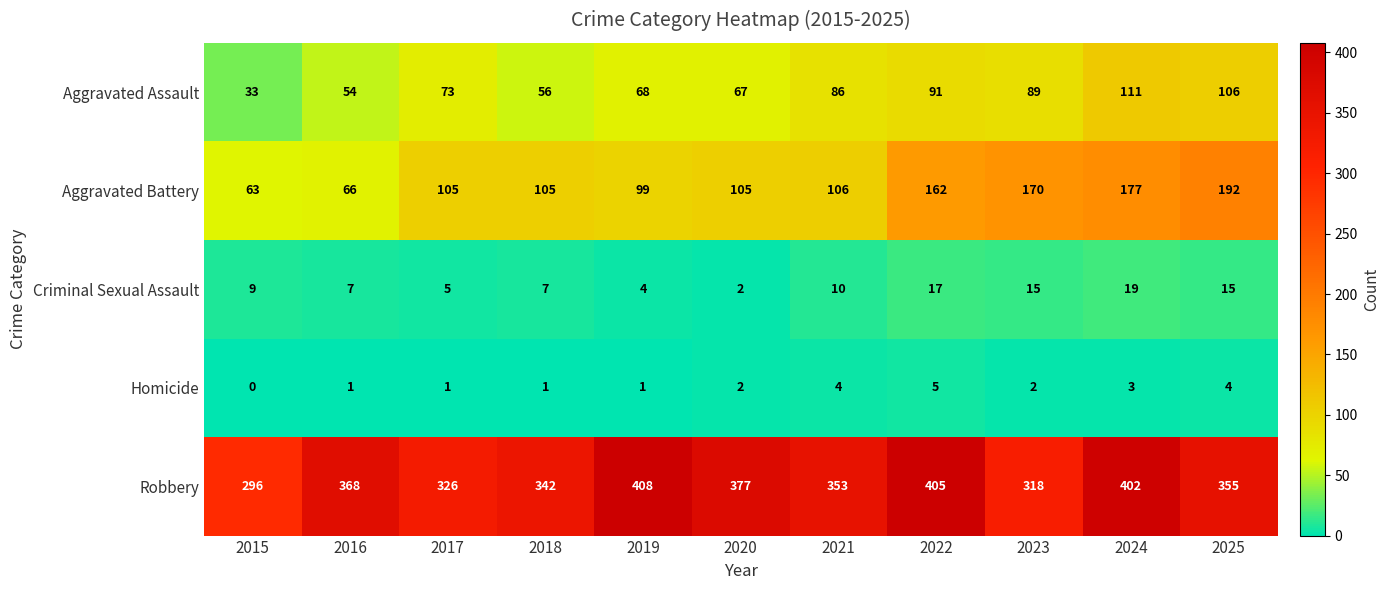

True or false: Aggravated Battery has a value of 66 at 2016.

True